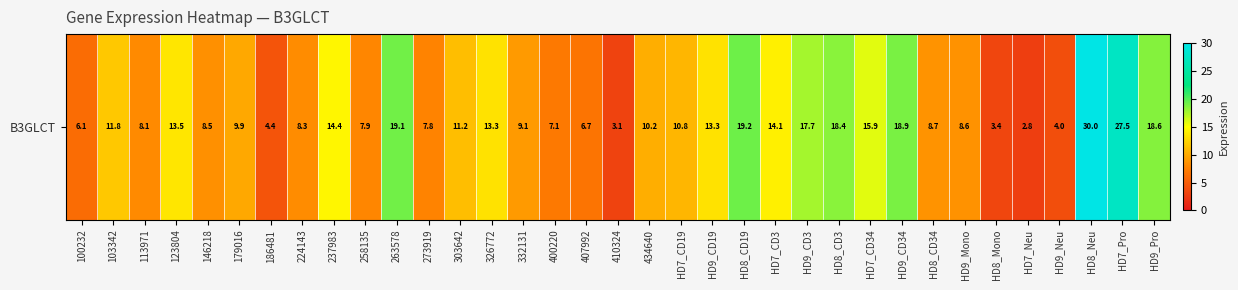

What is the change in value from 237983 to HD9_Pro?

+4.2